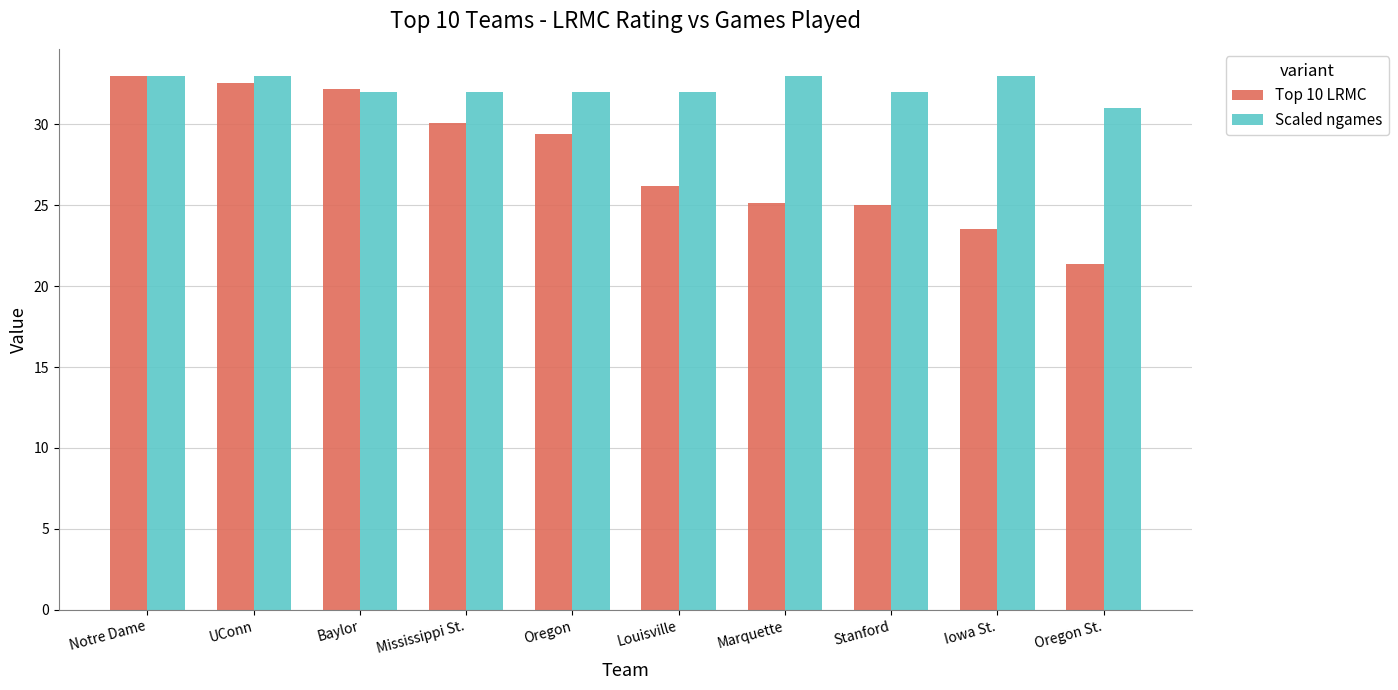

True or false: Top 10 LRMC has a value of 45.7 at Baylor.

False